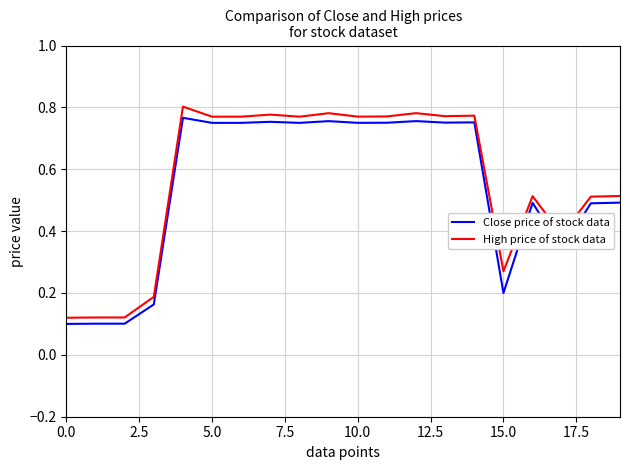

Which series has the widest spread of values?

High price of stock data